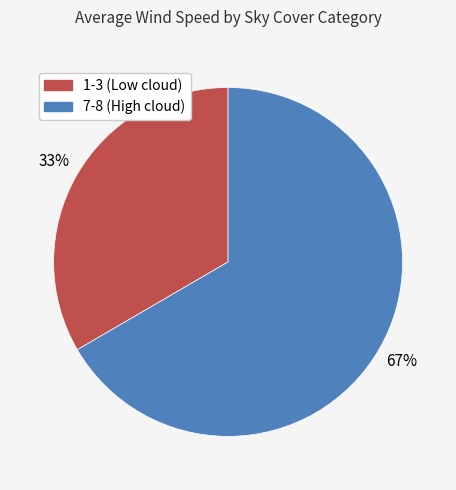

How many slices are in this pie chart?

2